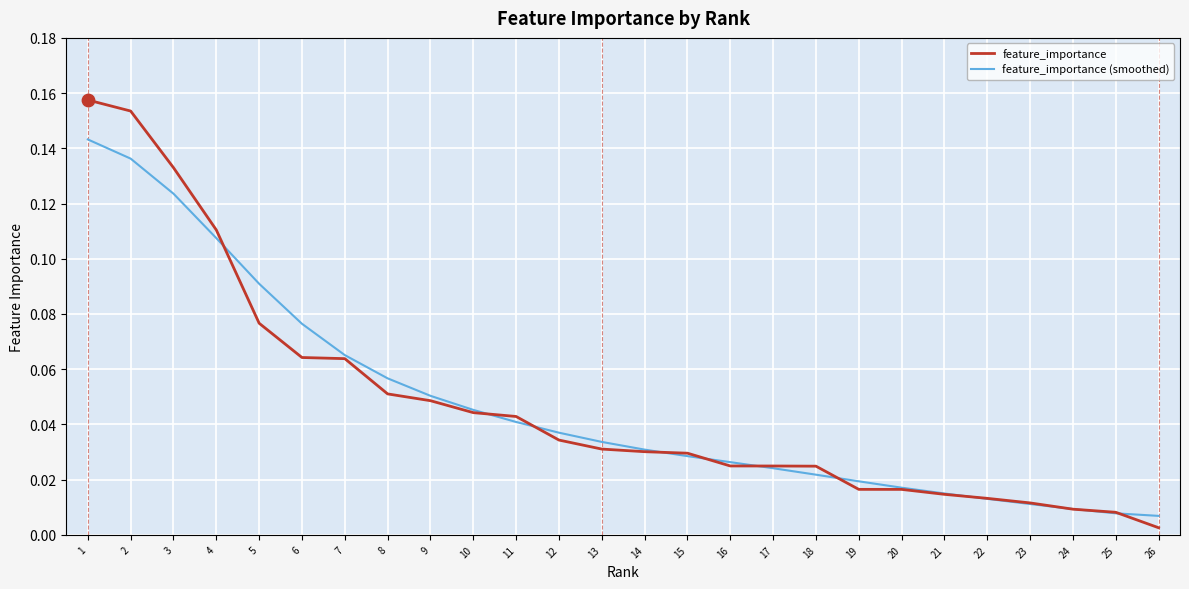

At how many categories does at least one series exceed 0?

26